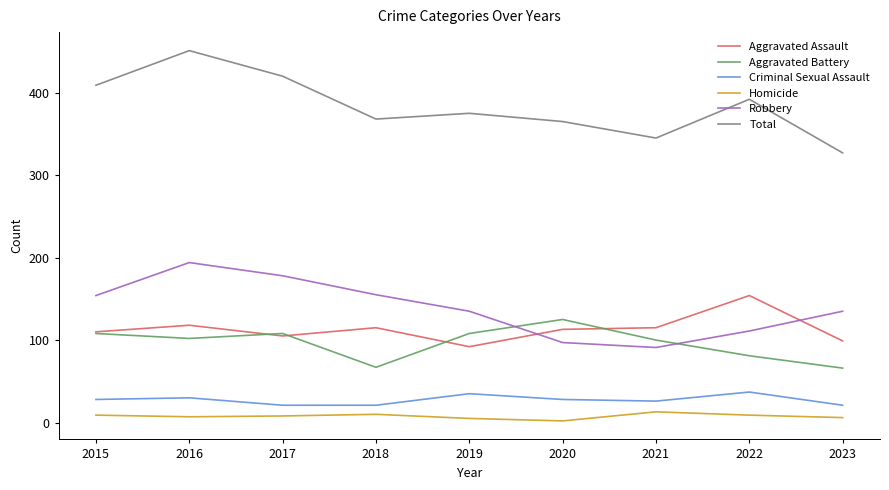

Which series has the largest range (max minus min)?

Total